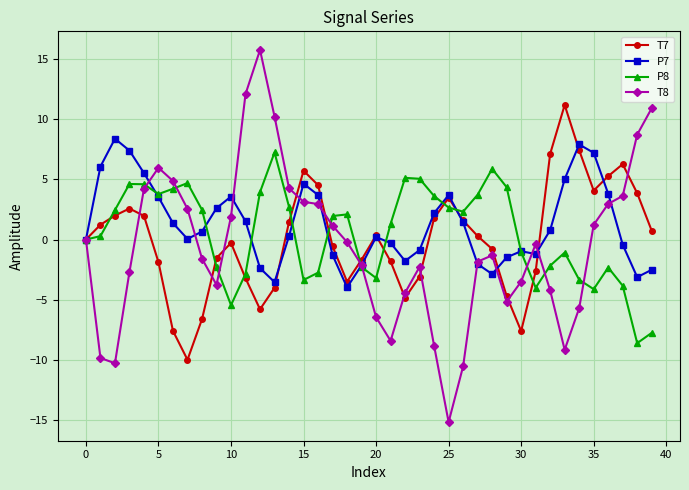

How many distinct data groups are displayed?

4